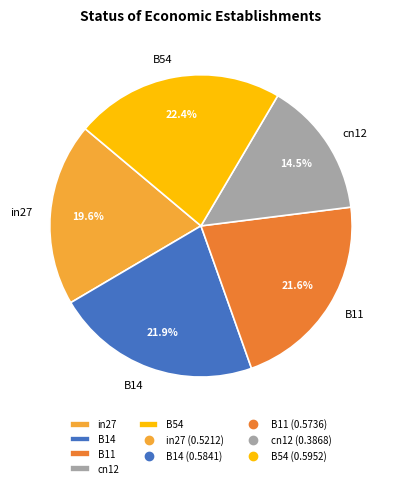

How many segments does this pie chart have?

5